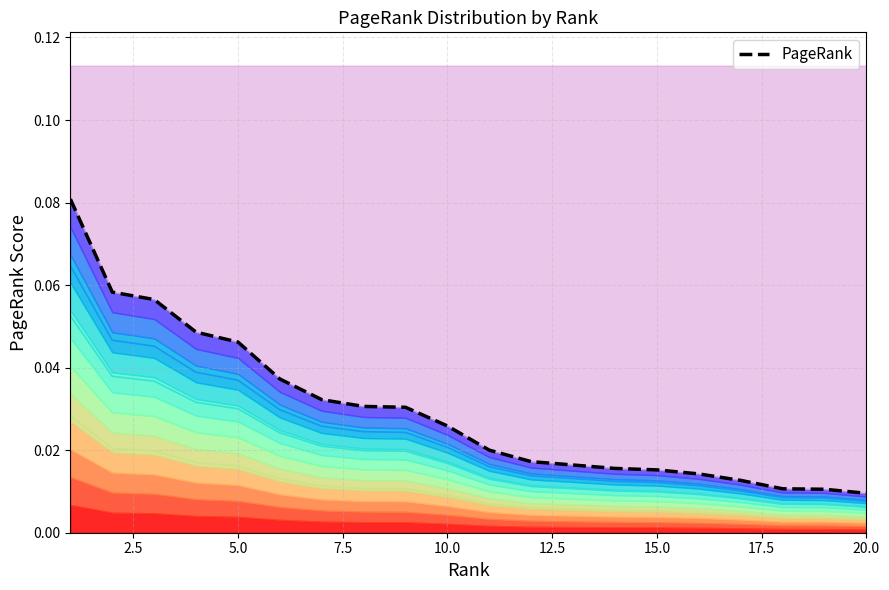

Reading left to right, transcribe all the data shown in this chart.

0.1	0.1	0.1	0.0	0.0	0.0	0.0	0.0	0.0	0.0	0.0	0.0	0.0	0.0	0.0	0.0	0.0	0.0	0.0	0.0